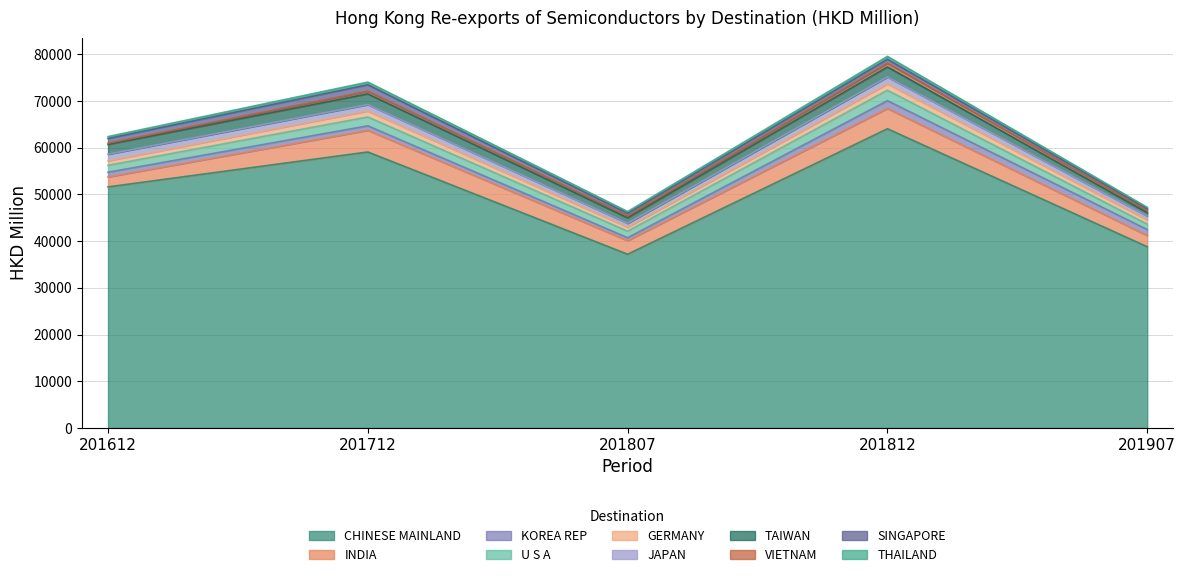

The value of 201612 at VIETNAM is 277.0. True or false?

True